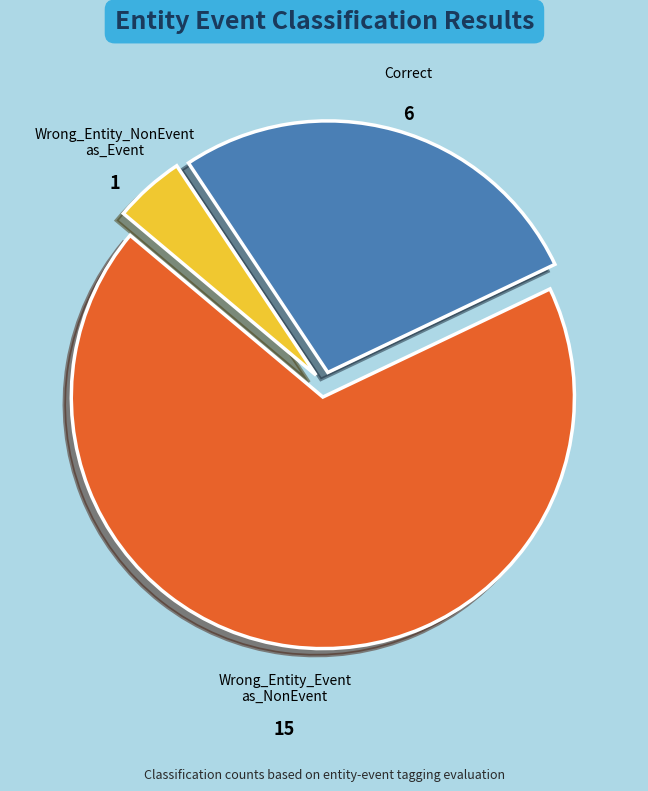

Does any single category account for the majority?

Yes